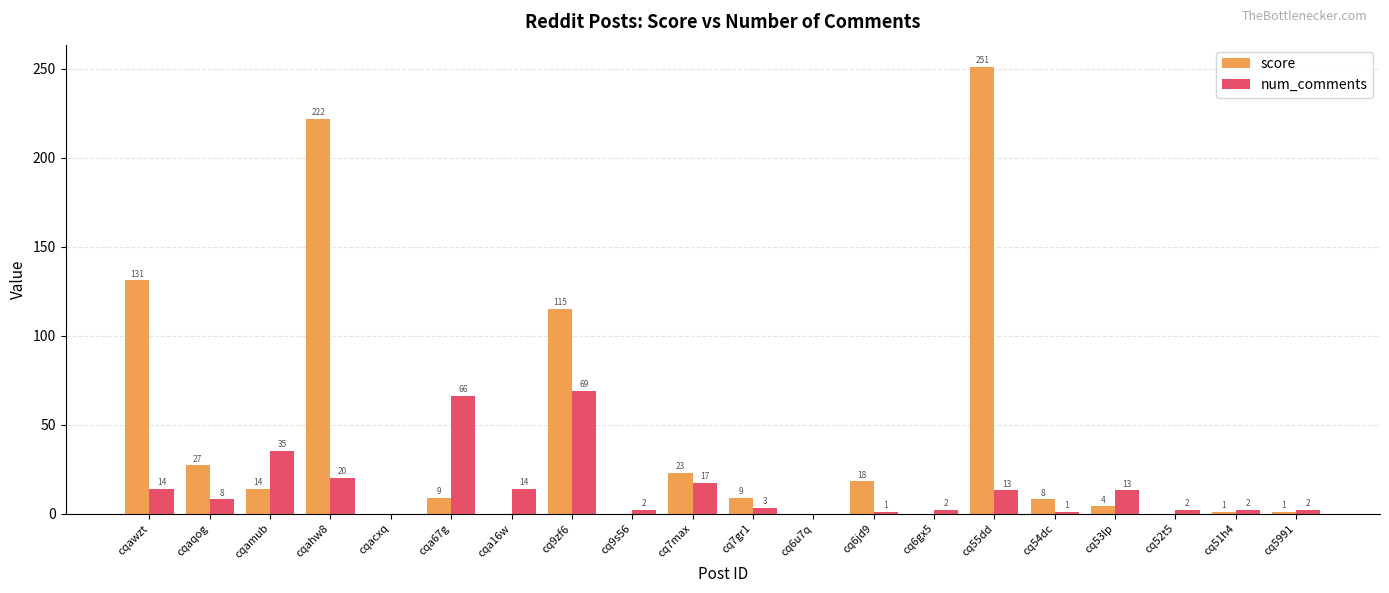

How many groups of bars are there?

20